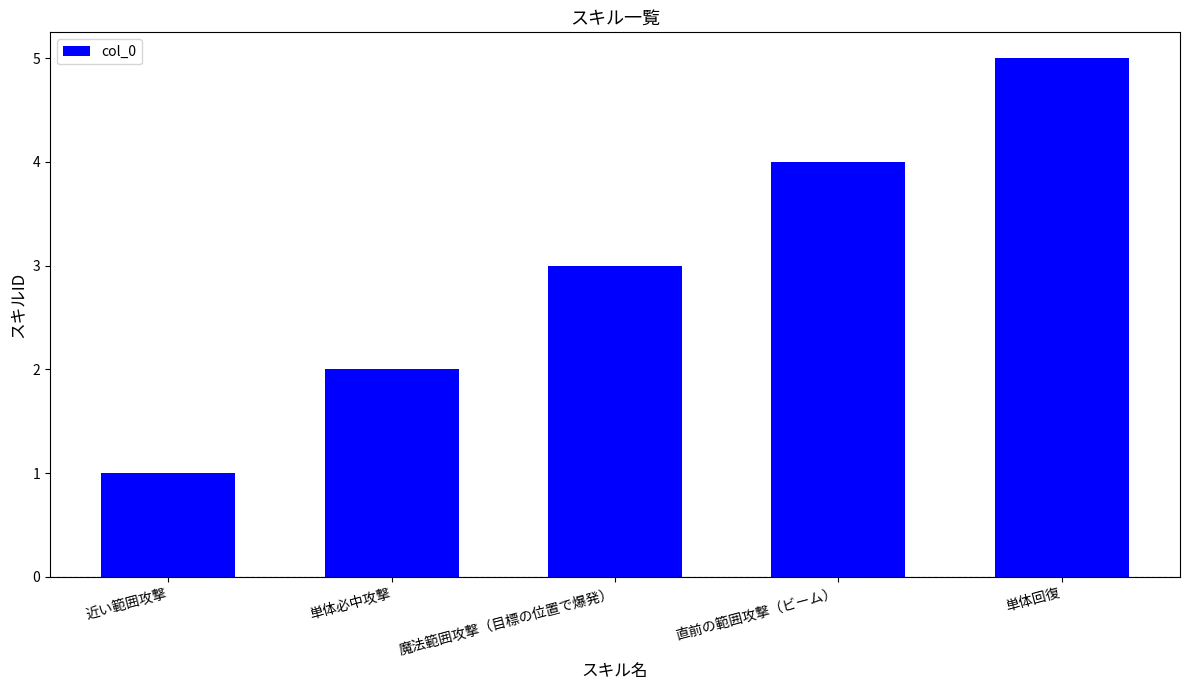

What is the label of the 3rd bar from the right?

魔法範囲攻撃（目標の位置で爆発）